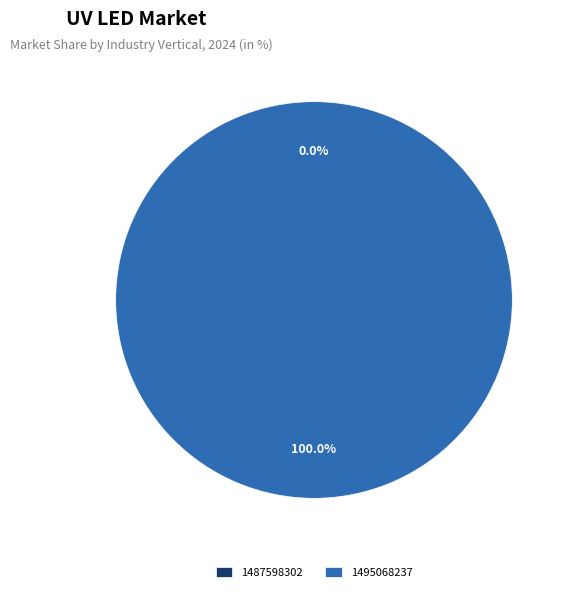

How many slices are in this pie chart?

2